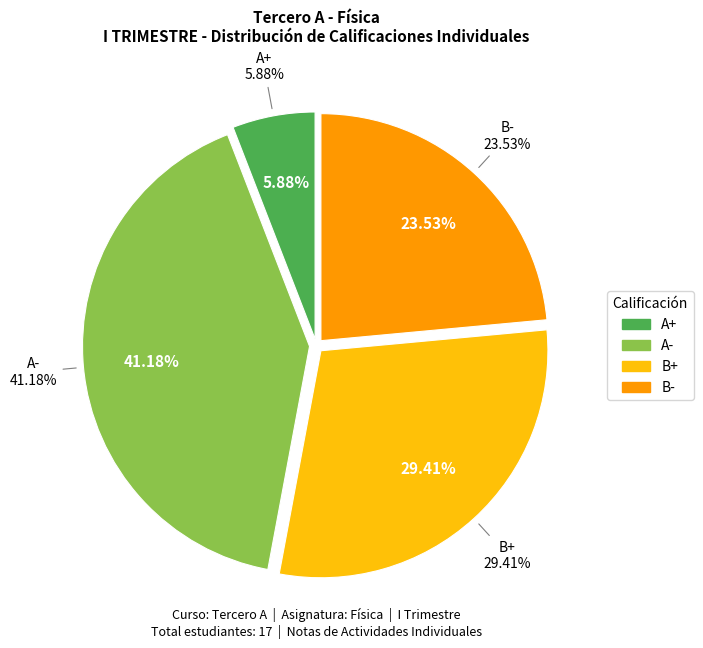

Is there any slice that represents more than half of the pie?

No